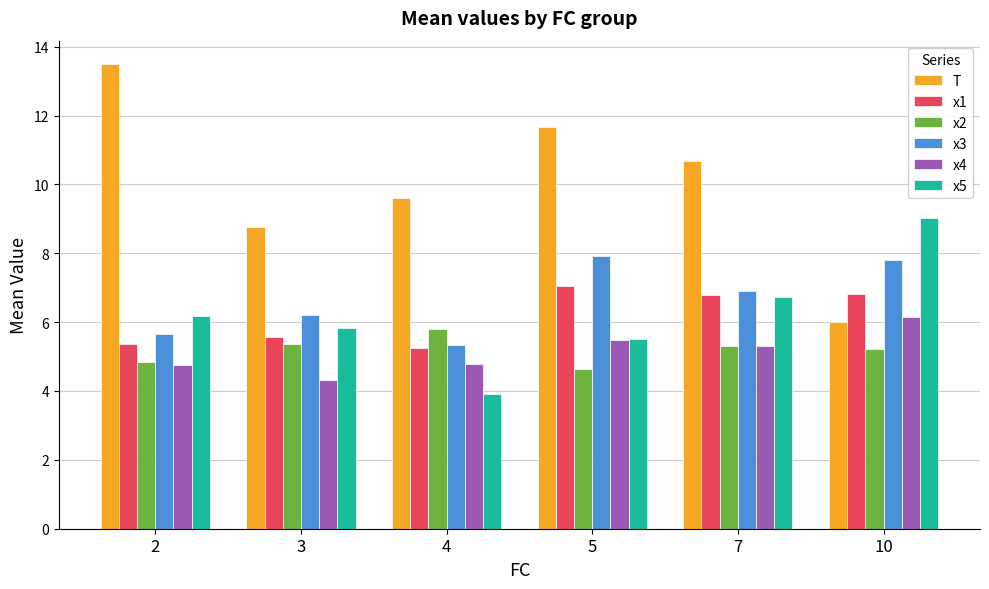

Between 3 and 4, which series saw the biggest shift?

x5